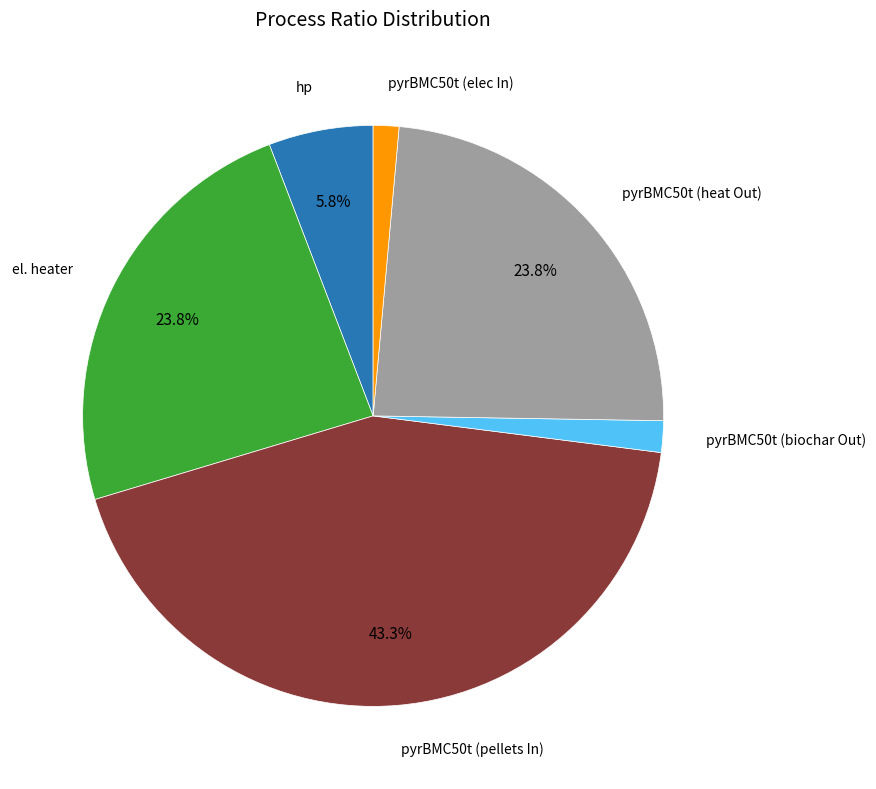

Does any single category account for the majority?

No